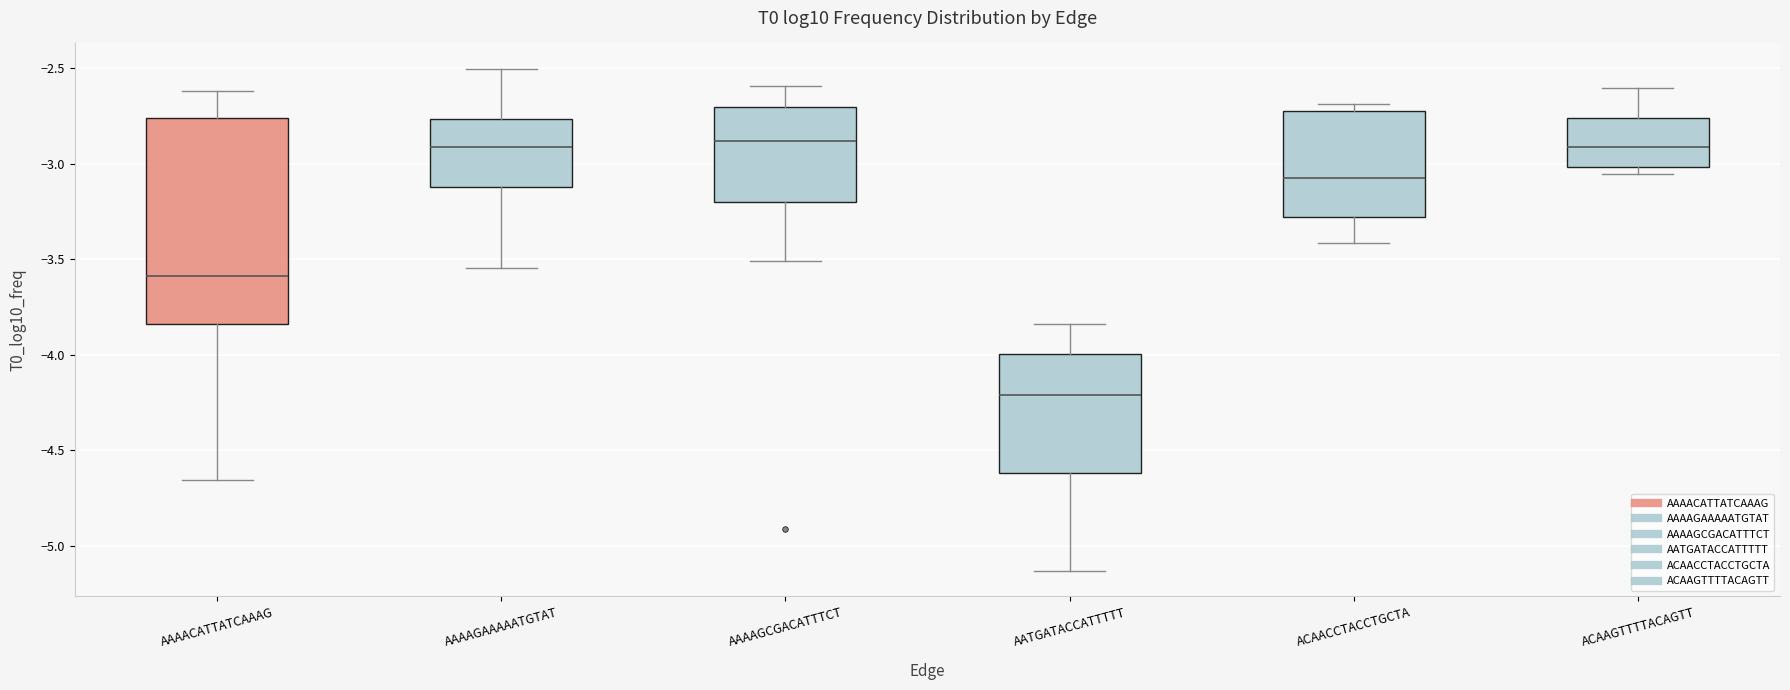

Reading left to right, read every box against the y-axis: the position of its median line, the range the box covers, and the ends of its whiskers. The values are not printed on the chart, so give them approximately, as read against the axis.

AAAACATTATCAAAG: median -3.60, box -3.85 to -2.75, whiskers -4.65 to -2.60
AAAAGAAAAATGTAT: median -2.90, box -3.10 to -2.75, whiskers -3.55 to -2.50
AAAAGCGACATTTCT: median -2.90, box -3.20 to -2.70, whiskers -3.50 to -2.60
AATGATACCATTTTT: median -4.20, box -4.60 to -4.00, whiskers -5.15 to -3.85
ACAACCTACCTGCTA: median -3.10, box -3.30 to -2.75, whiskers -3.40 to -2.70
ACAAGTTTTACAGTT: median -2.90, box -3.00 to -2.75, whiskers -3.05 to -2.60